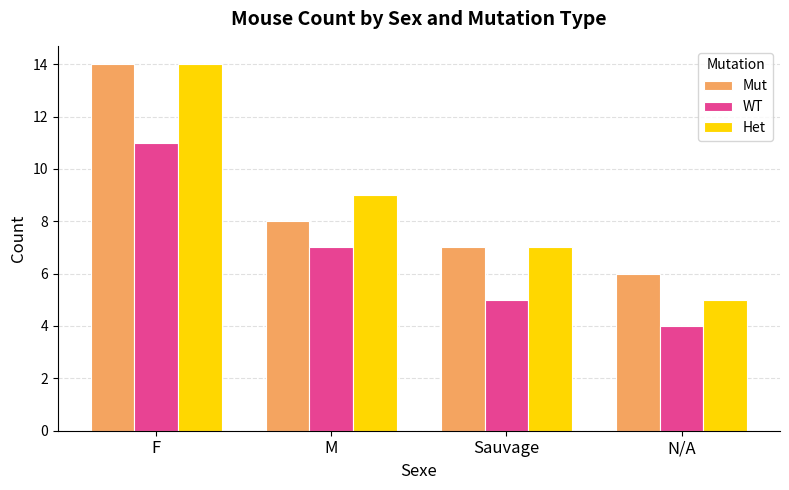

Reading left to right, what are all the values shown in this chart?

Mut: 14	8	7	6
WT: 11	7	5	4
Het: 14	9	7	5